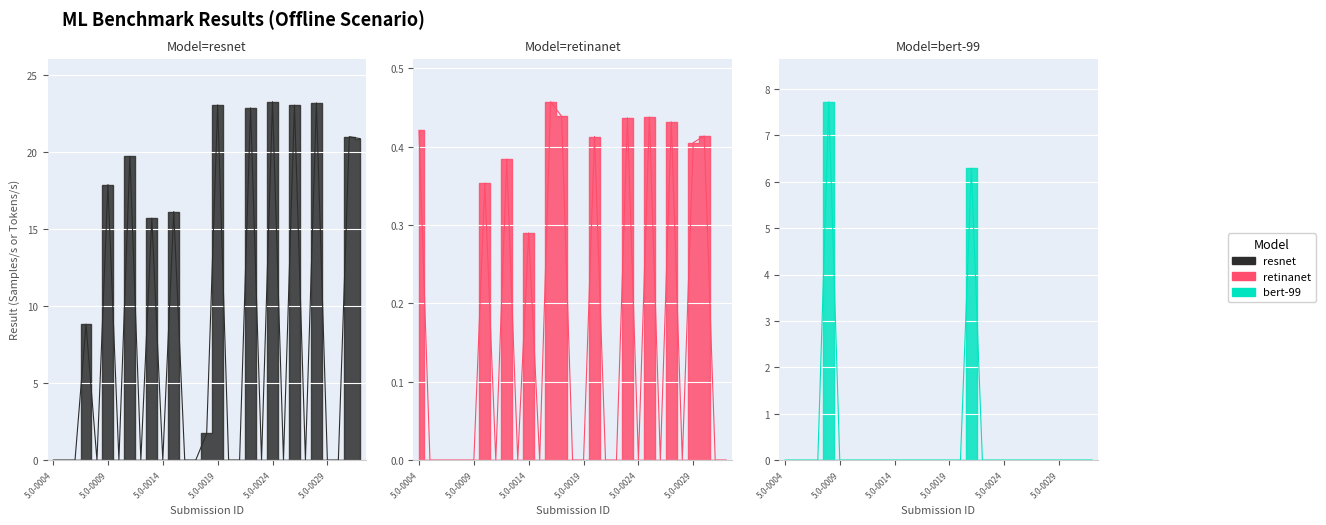

Count the number of data series in this chart.

3